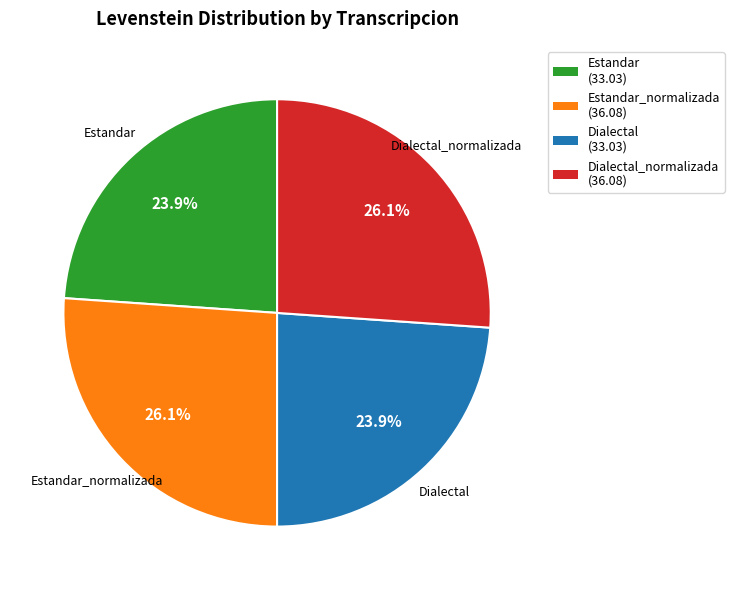

Is there a majority slice in this chart?

No